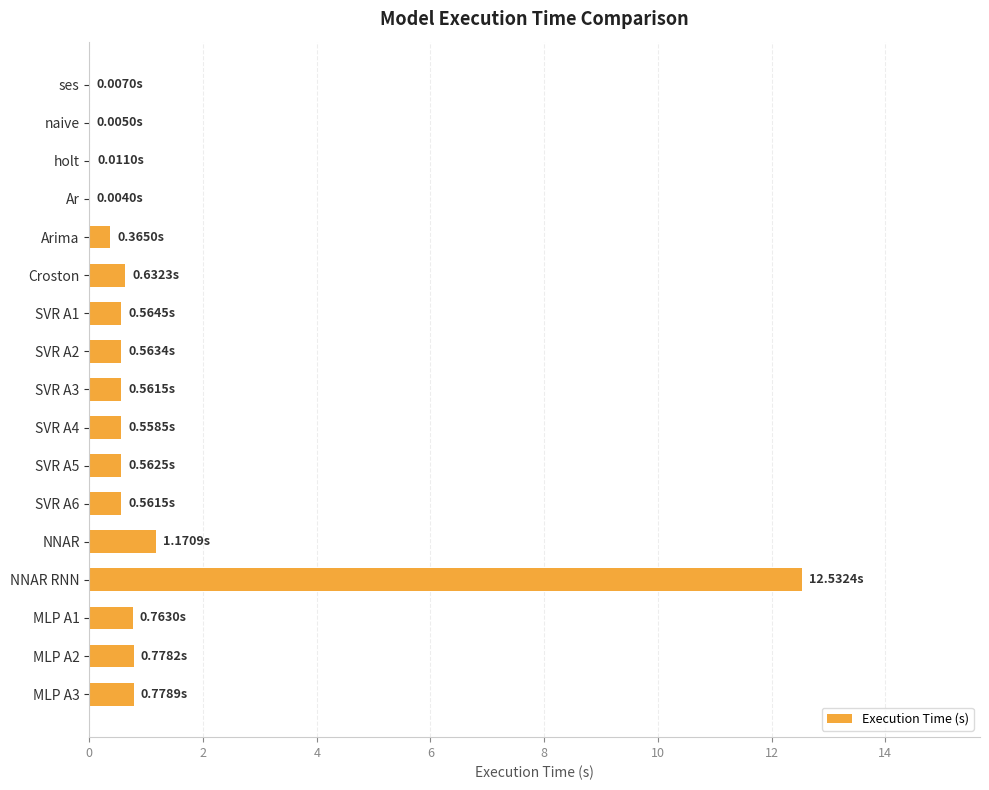

Count the number of data series in this chart.

1